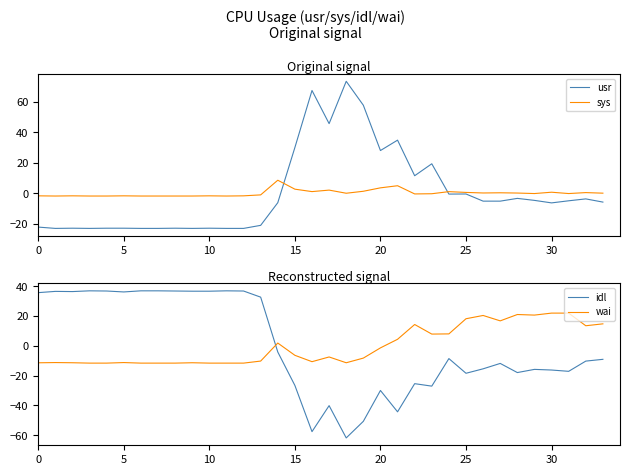

The usr series shows -1.4 at 30. True or false?

False